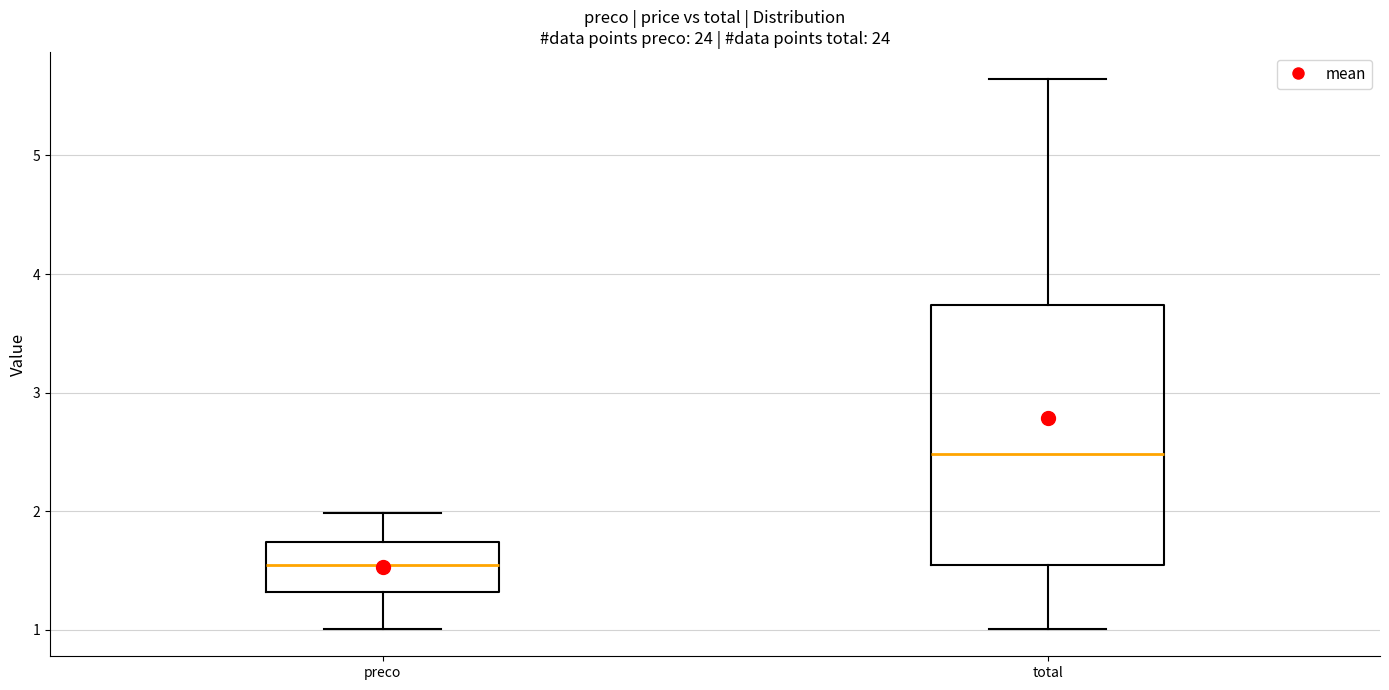

Reading left to right, read every box against the y-axis: the position of its median line, the range the box covers, and the ends of its whiskers. The values are not printed on the chart, so give them approximately, as read against the axis.

preco: median 1.5, box 1.3 to 1.7, whiskers 1.0 to 2.0
total: median 2.5, box 1.5 to 3.7, whiskers 1.0 to 5.6